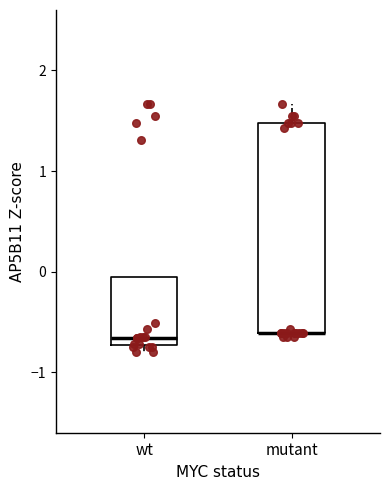

Where is the lower edge of the box for wt on the y-axis? The values are not printed on the chart, so give them approximately, as read against the axis.

-0.7